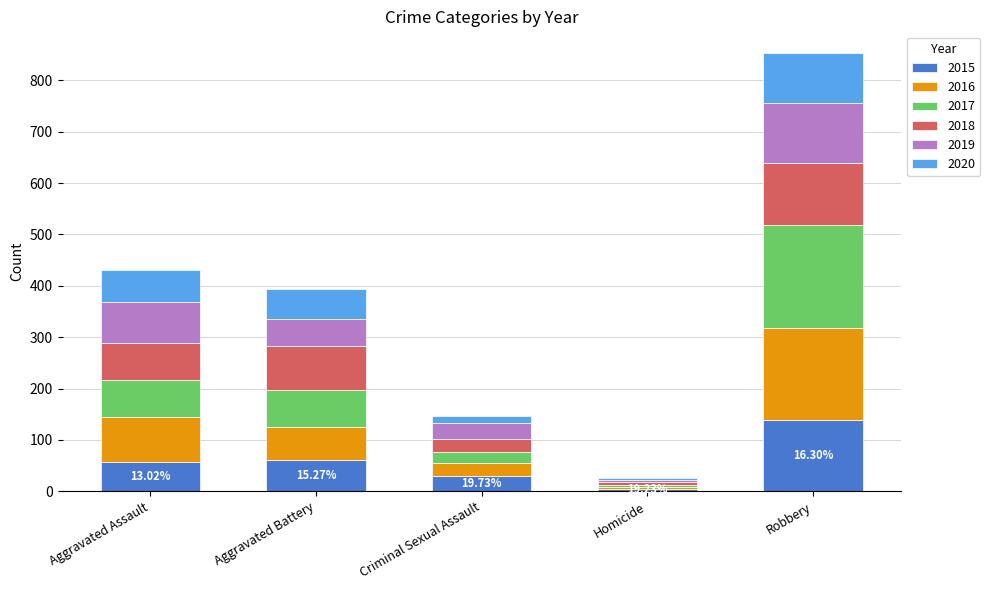

What is the difference between the maximum and minimum values in the 2015 series?

134